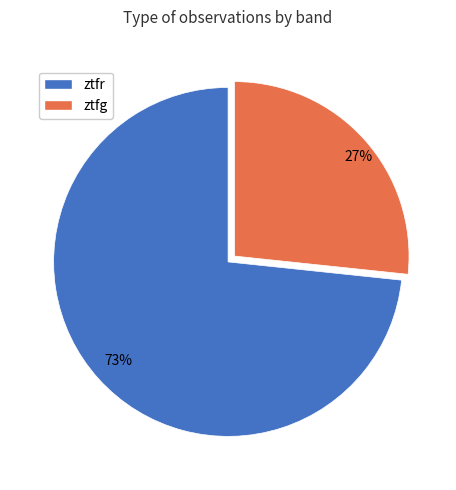

Is the sum of ztfr and ztfg greater than half?

Yes